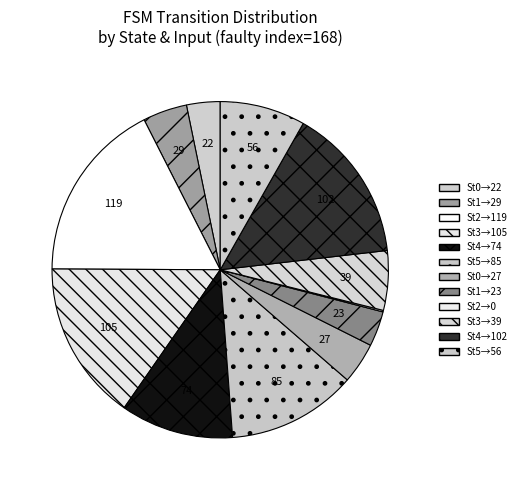

What is the smallest slice in the pie chart?

source_state=2